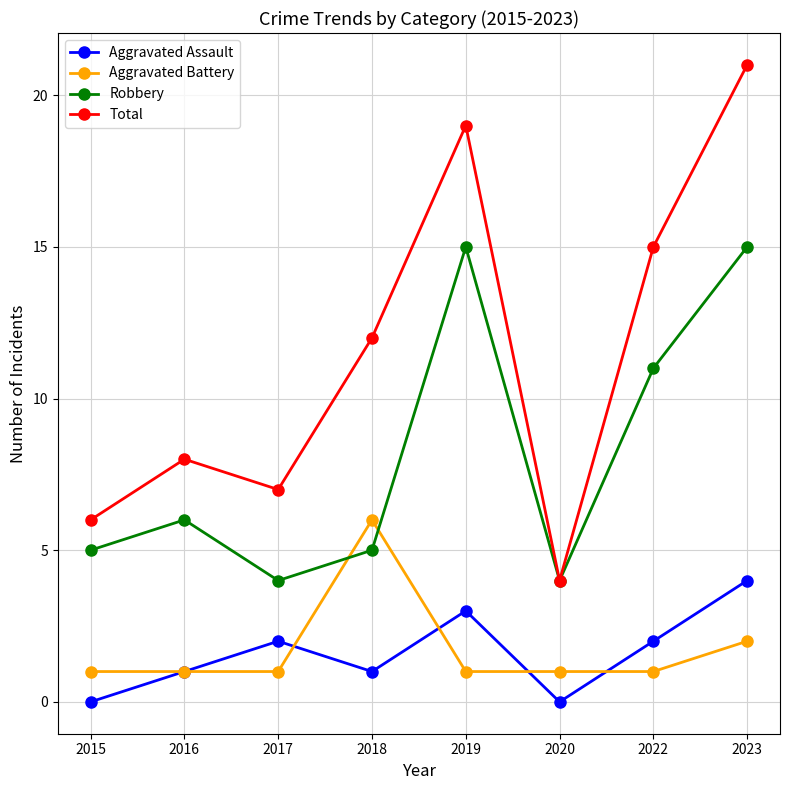

Where do Robbery and Aggravated Battery first cross each other?

2017 and 2018